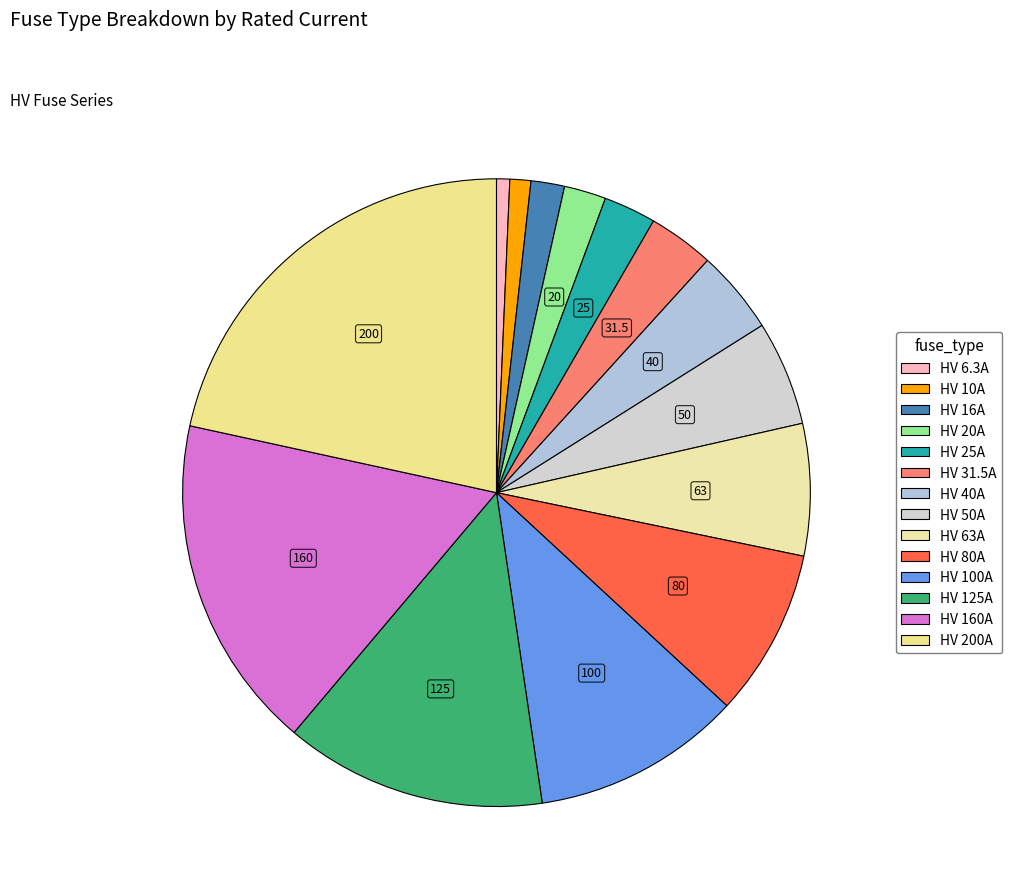

What is the change in value from HV 10A to HV 25A?

+15.0